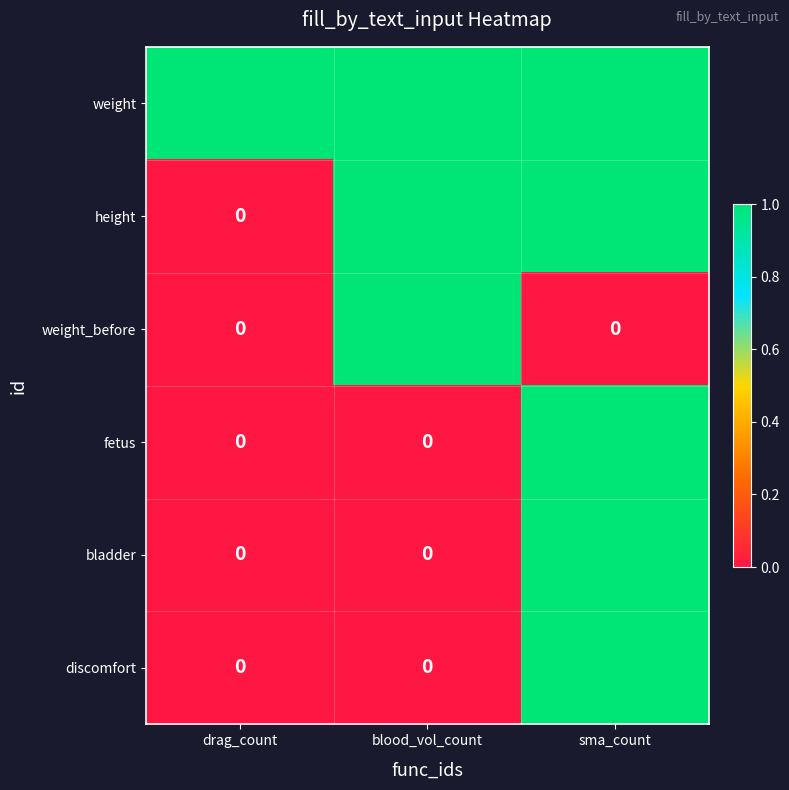

The value of weight_before at drag_count is 1. True or false?

False